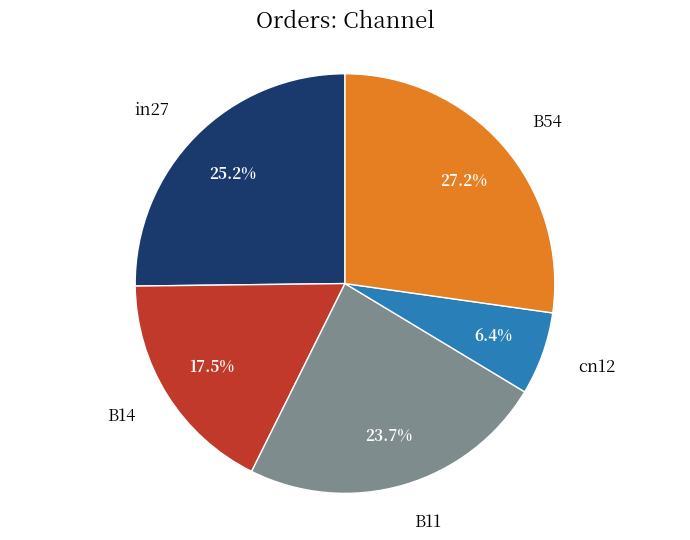

Do B11 and B14 together represent more than half of the pie?

No